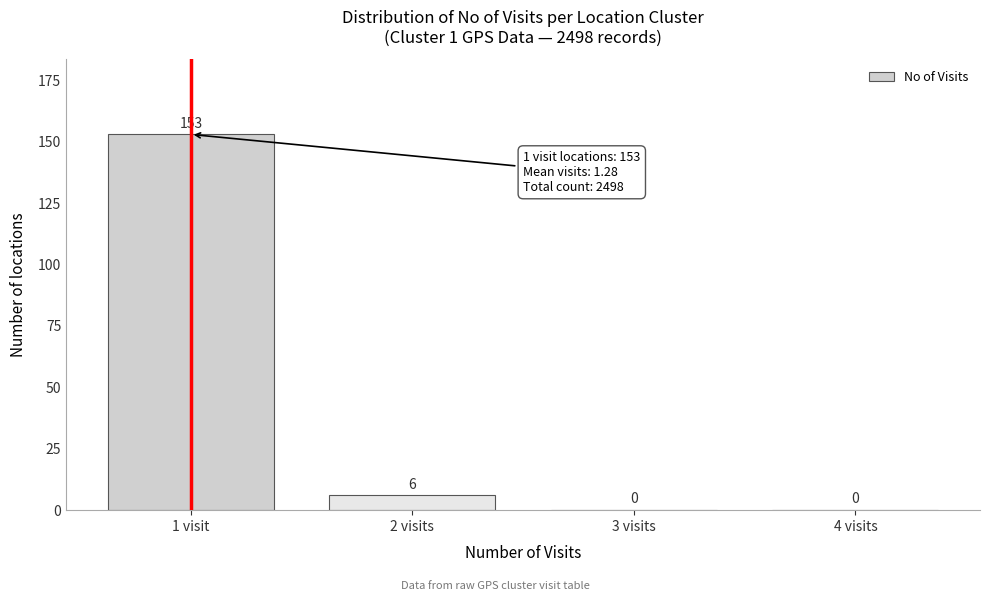

Reading left to right, extract all data points from this chart.

1 visit=153	2 visits=6	3 visits=0	4 visits=0